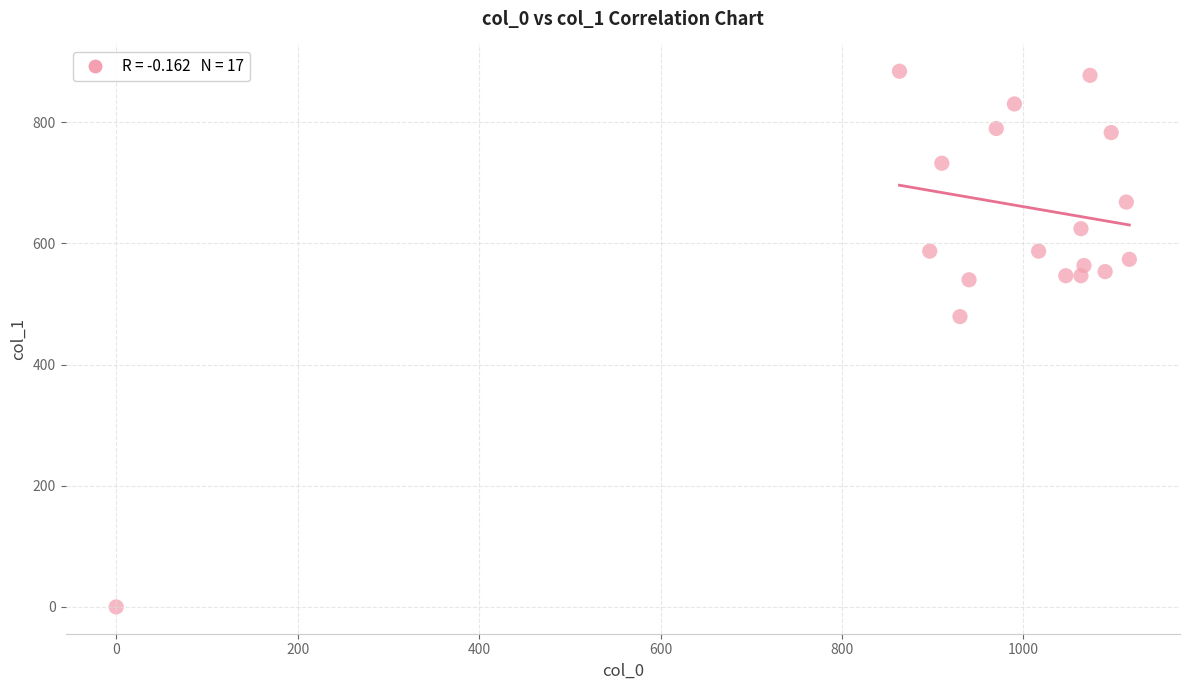

What is the range of X values (max minus min)?

1116.7